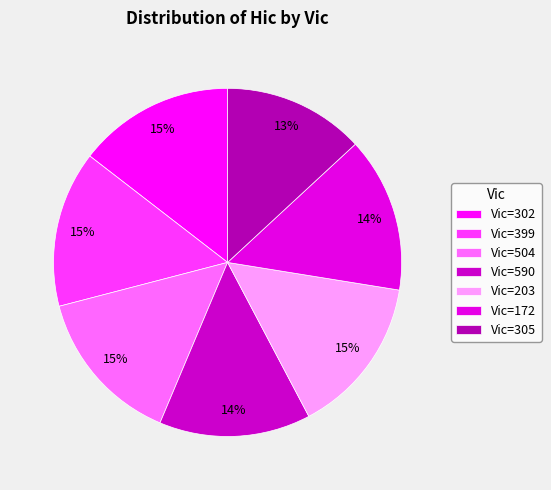

Does any single category account for the majority?

No